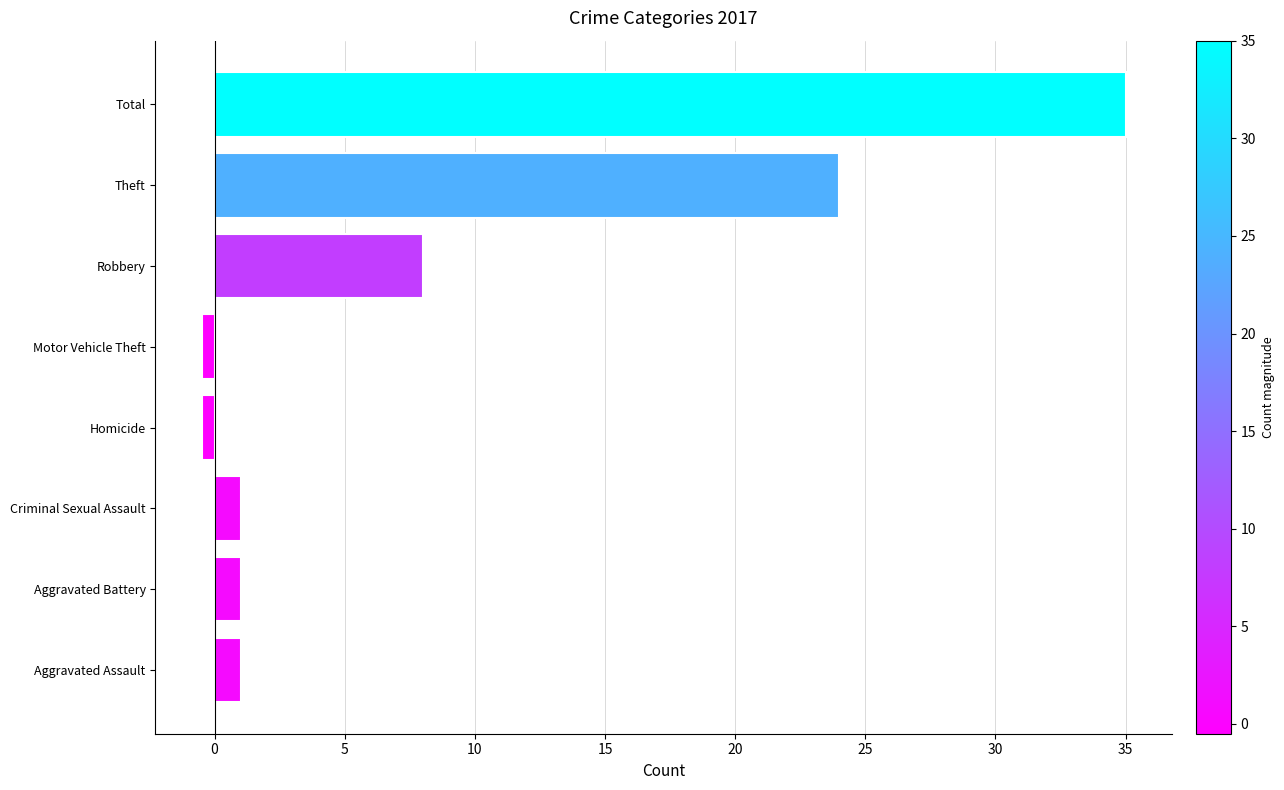

Where is the data nearest to the value 17?

Theft